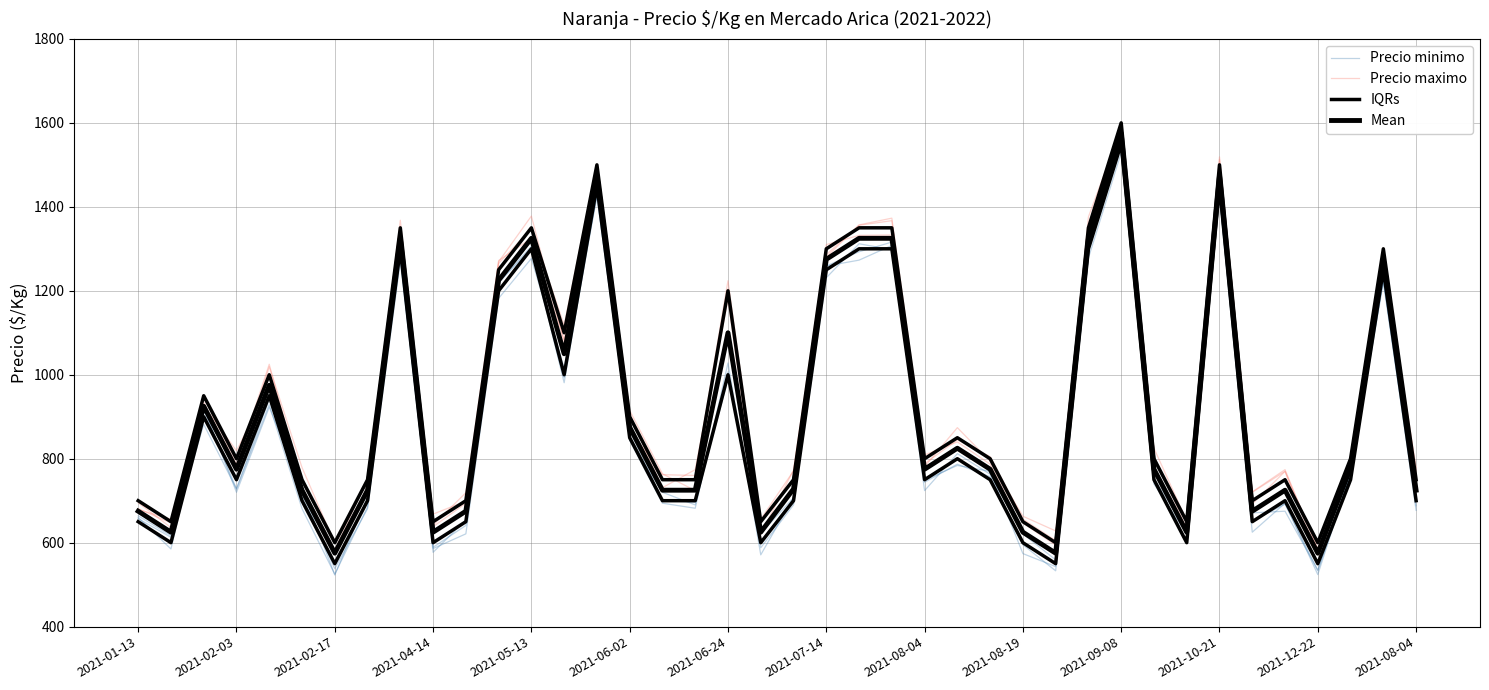

What is the difference between the highest and lowest values at 22?

63